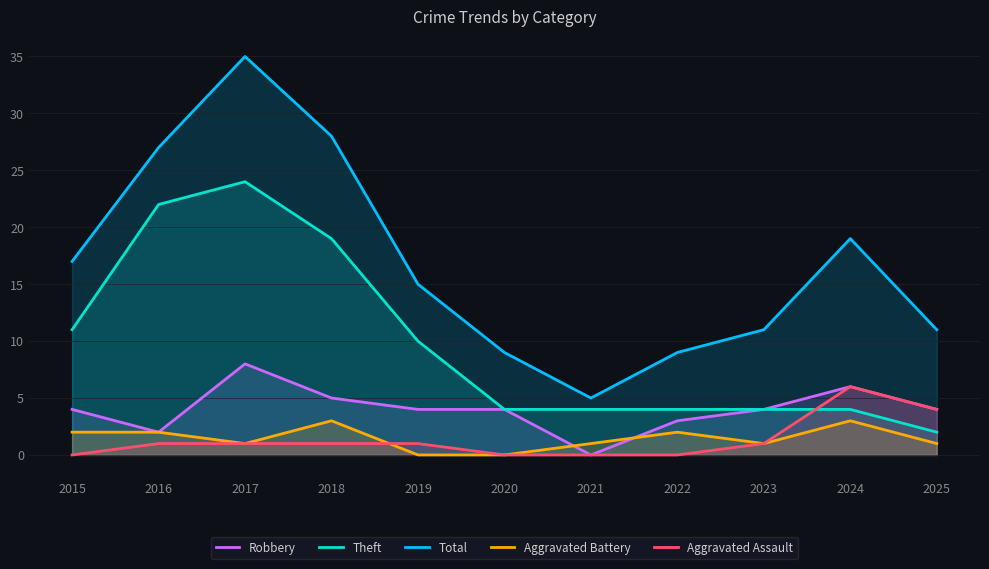

Where does the Theft series first go above 4?

2015